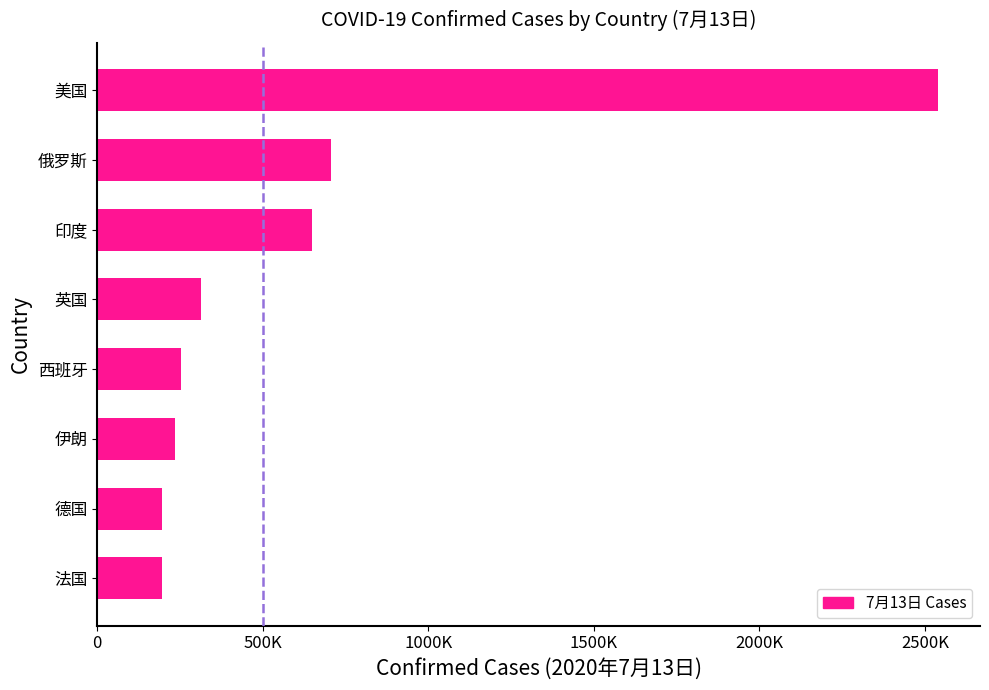

Are the bars horizontal?

Yes